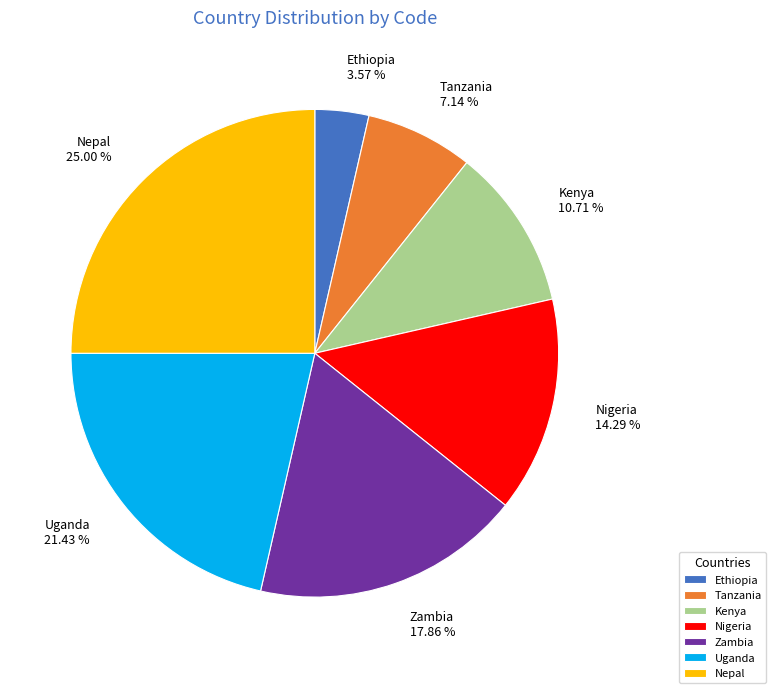

Which category has the smallest portion of the pie?

Ethiopia